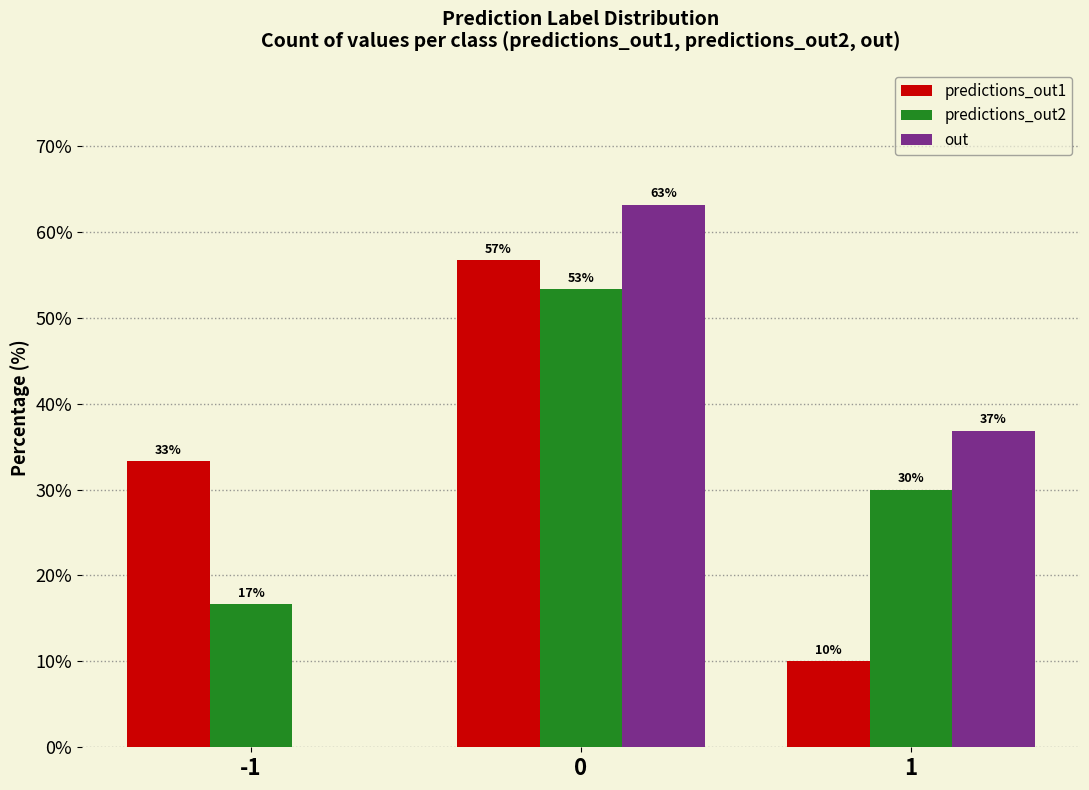

What is the sum of all predictions_out1 values?

100.0